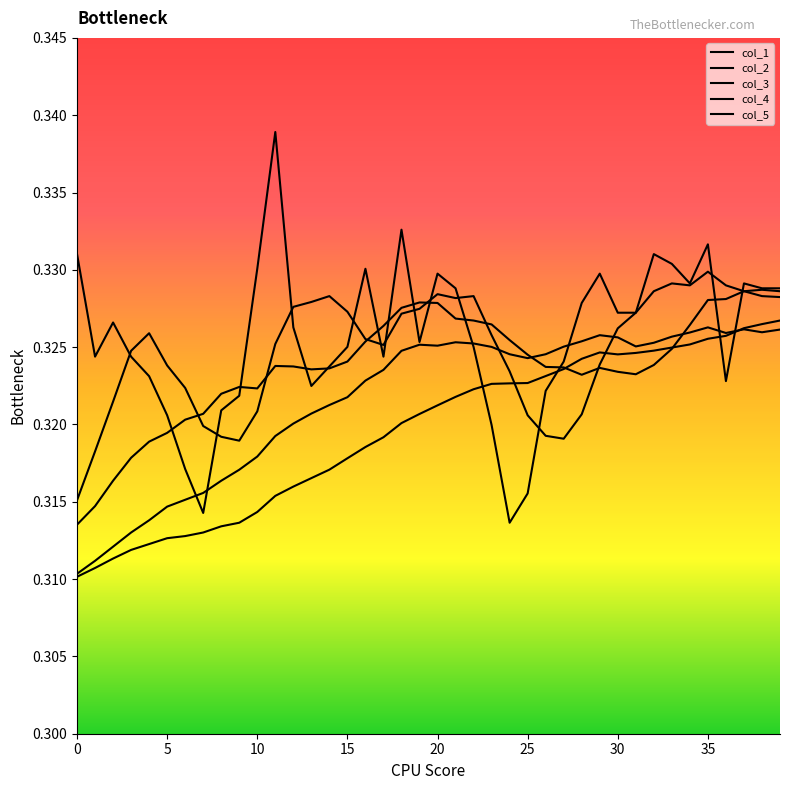

Does the chart display data point markers on the line(s)?

No